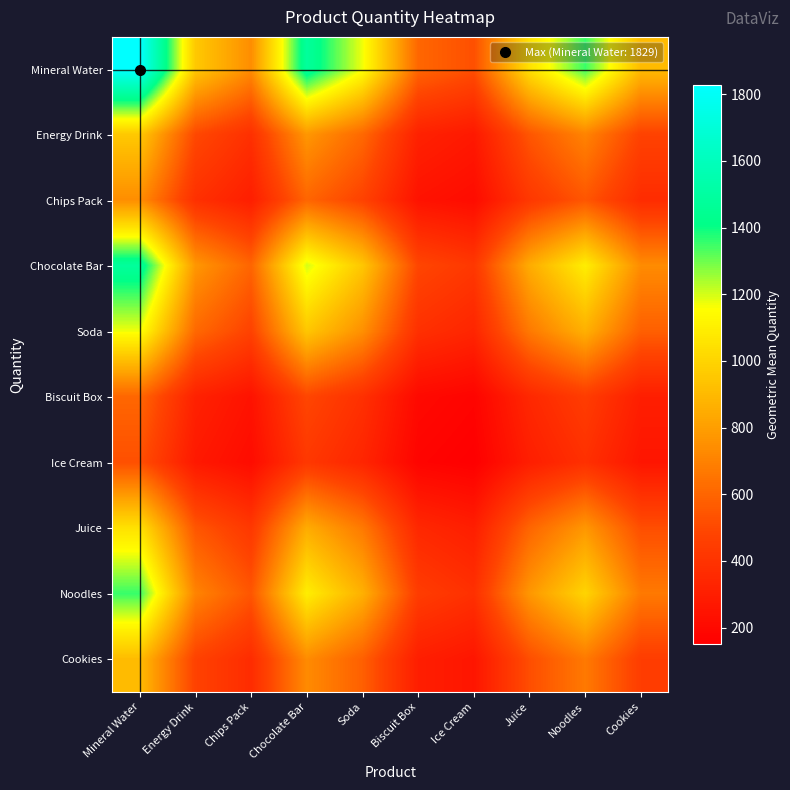

What is the difference between the highest and lowest values at Energy Drink?

682.4